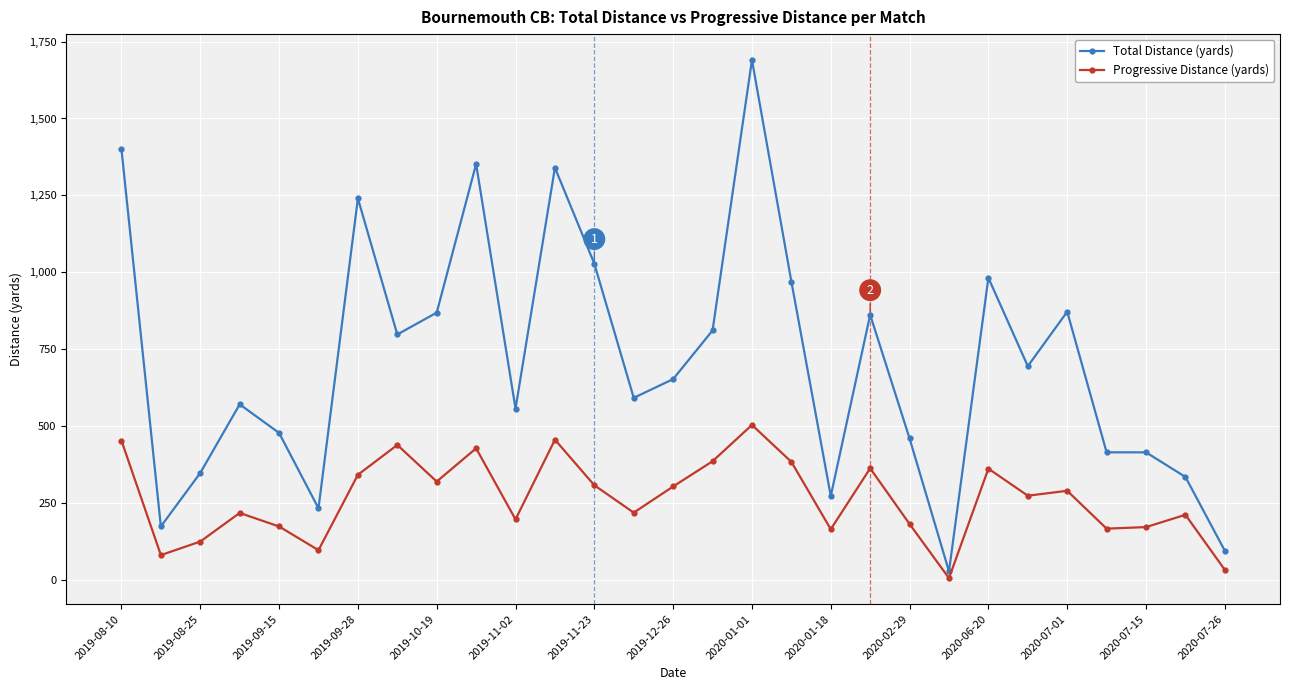

True or false: Total Distance (yards) has more than 2 interior local peaks.

True